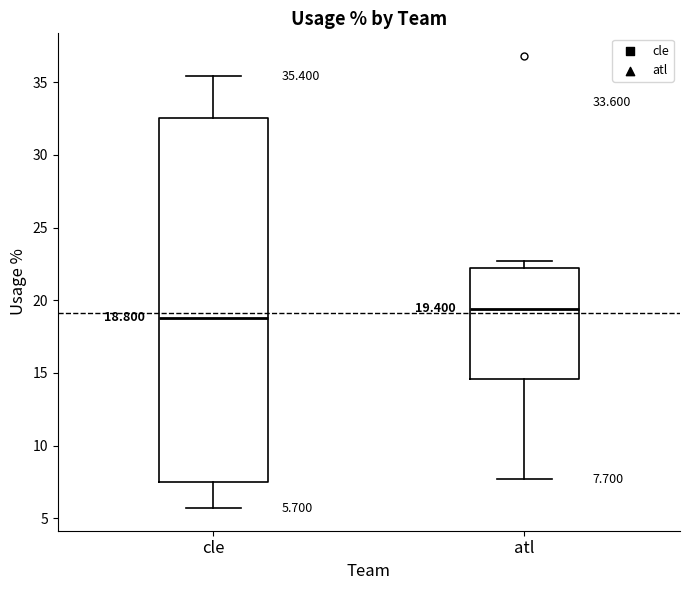

Which box has the highest median line?

atl